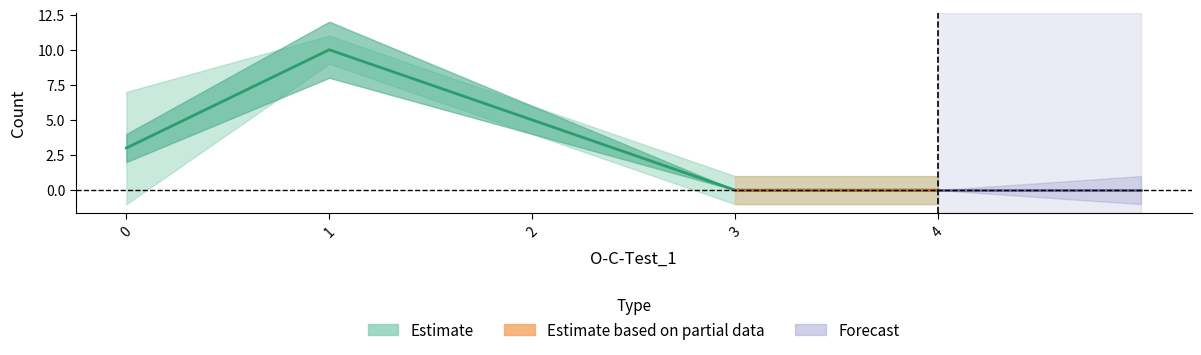

Reading left to right, list all the values displayed in this chart.

col_1: 0=0	1=1	2=2	3=3	4=4
col_2: 0=3	1=10	2=5	3=0	4=0
col_3: 0=4	1=1	2=1	3=1	4=1
col_4: 0=1	1=2	2=1	3=0	4=0
col_5: 0=1	1=0	2=0	3=0	4=0